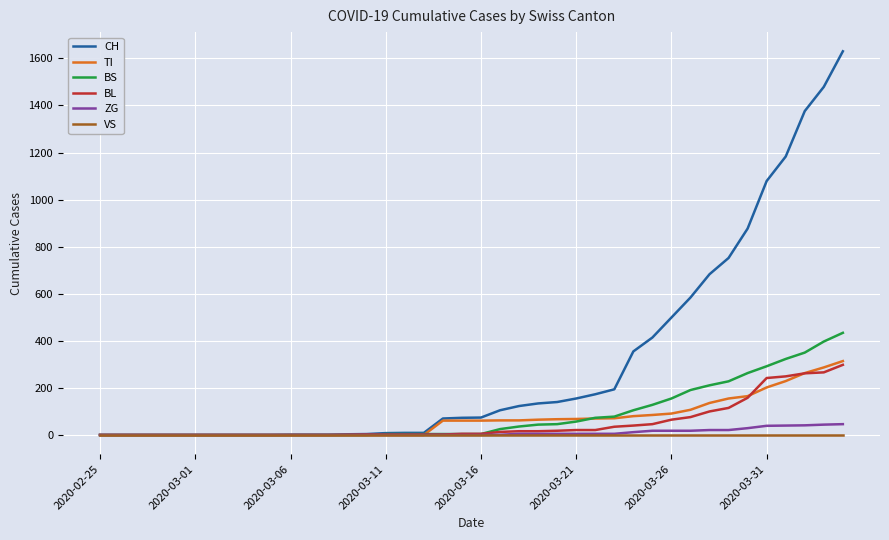

Does the chart have visible grid lines?

Yes